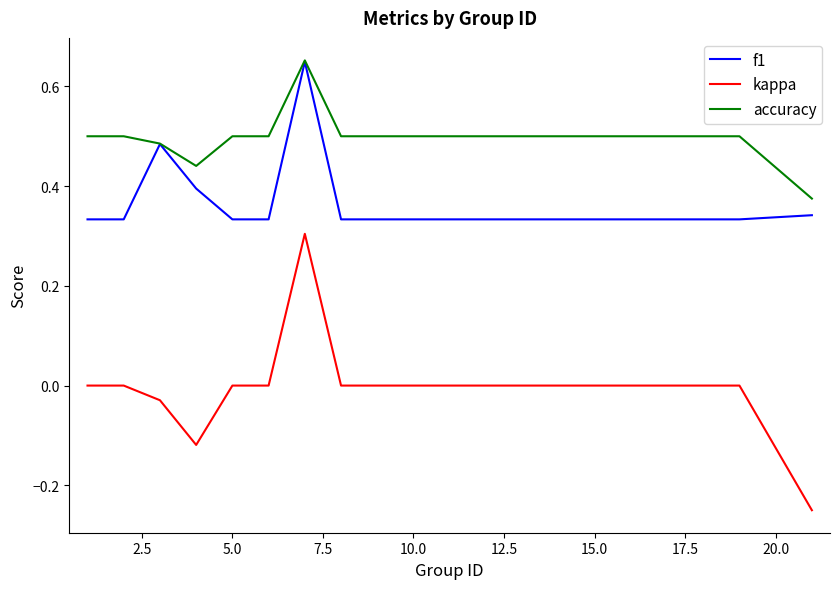

How many categories are shown in the chart?

20